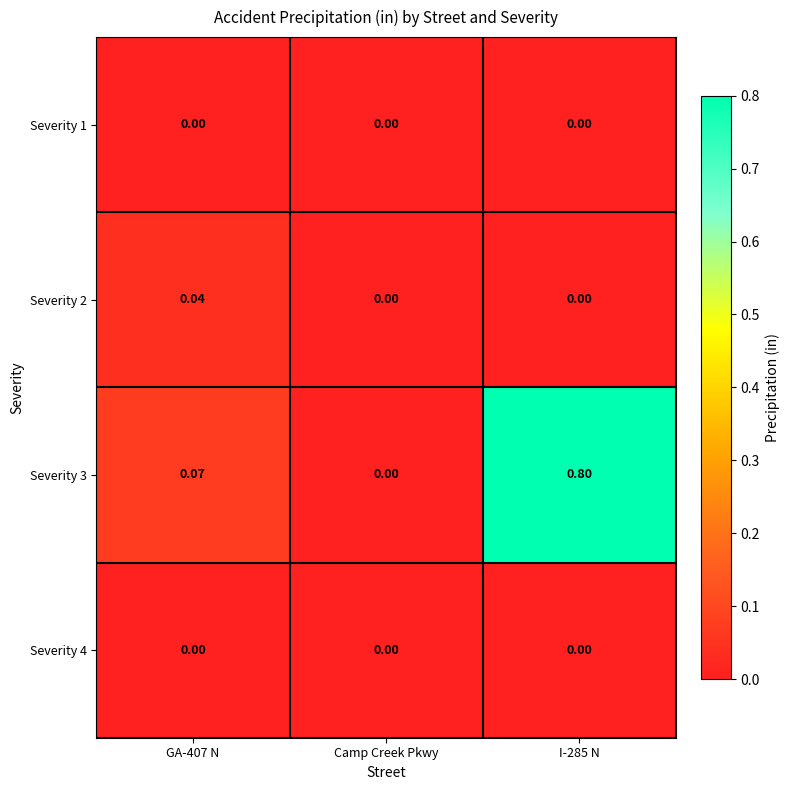

At which label does Severity 3 reach its minimum?

Camp Creek Pkwy